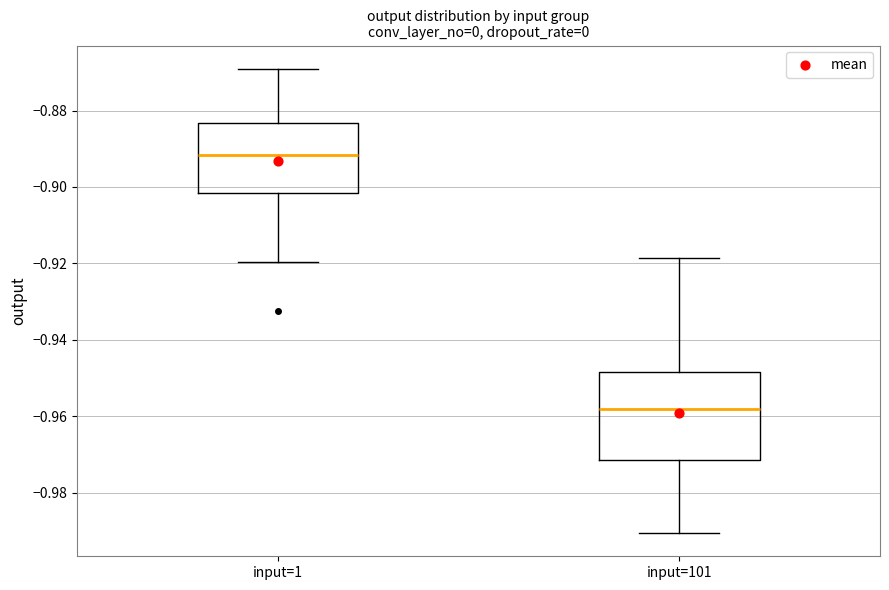

Where is the lower edge of the box for input=101 on the y-axis? The values are not printed on the chart, so give them approximately, as read against the axis.

-0.972